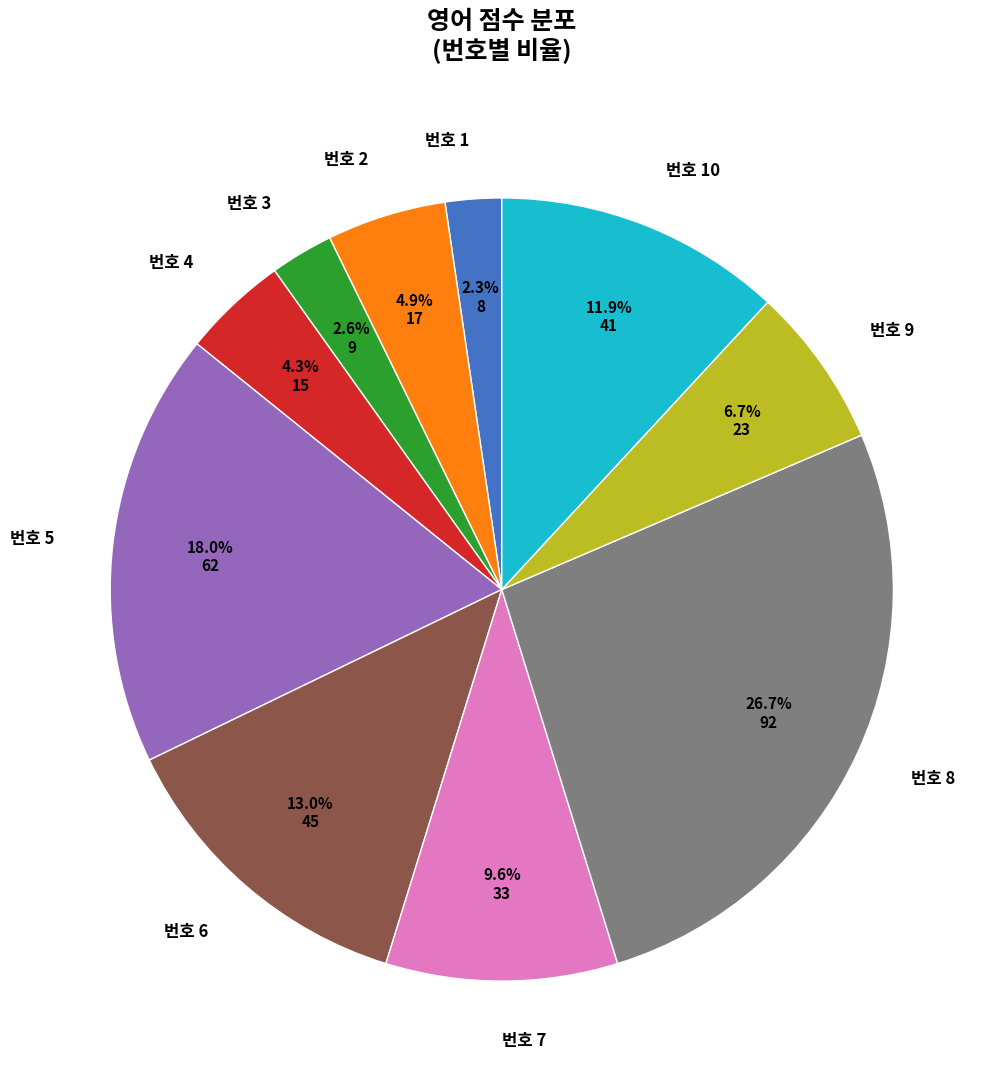

Is 번호 6 the majority of the pie?

No